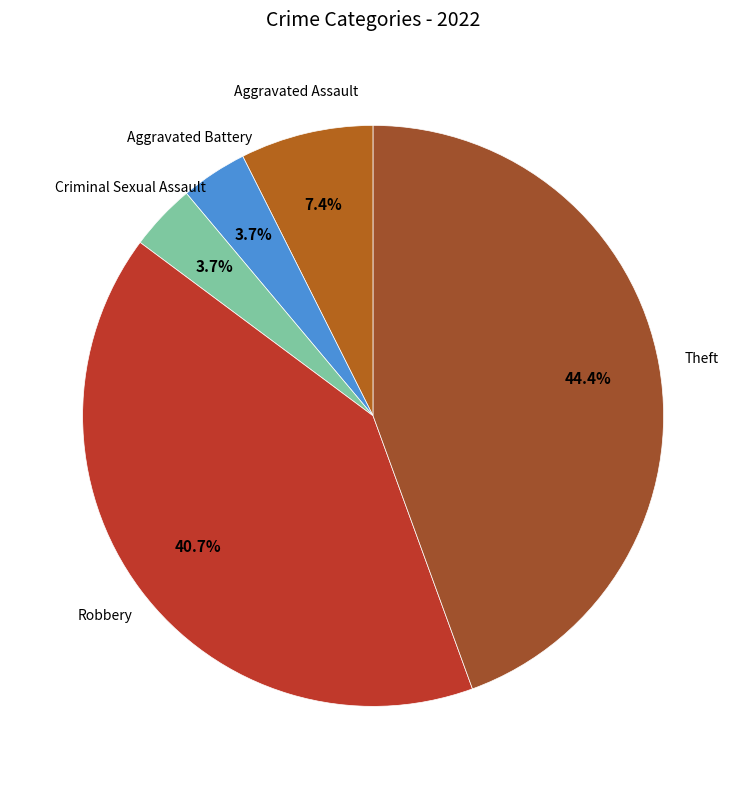

What percentage is the Aggravated Battery slice, to the nearest percent?

4%